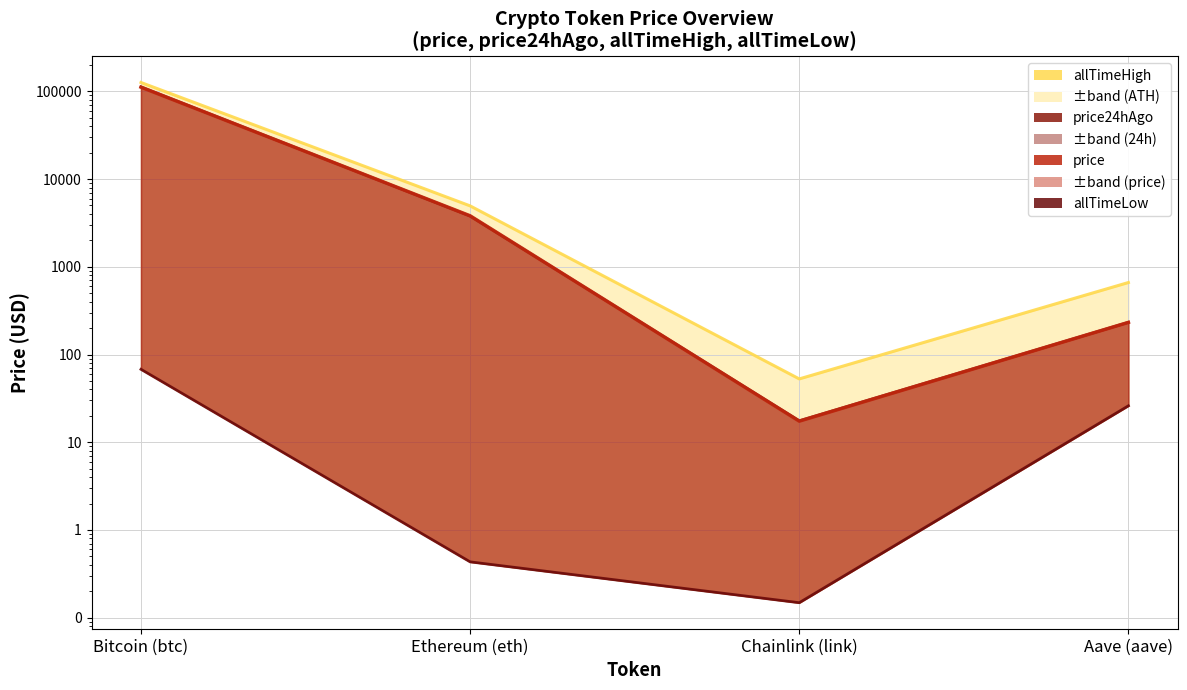

At which category is the sum across all series the highest?

Bitcoin (btc)